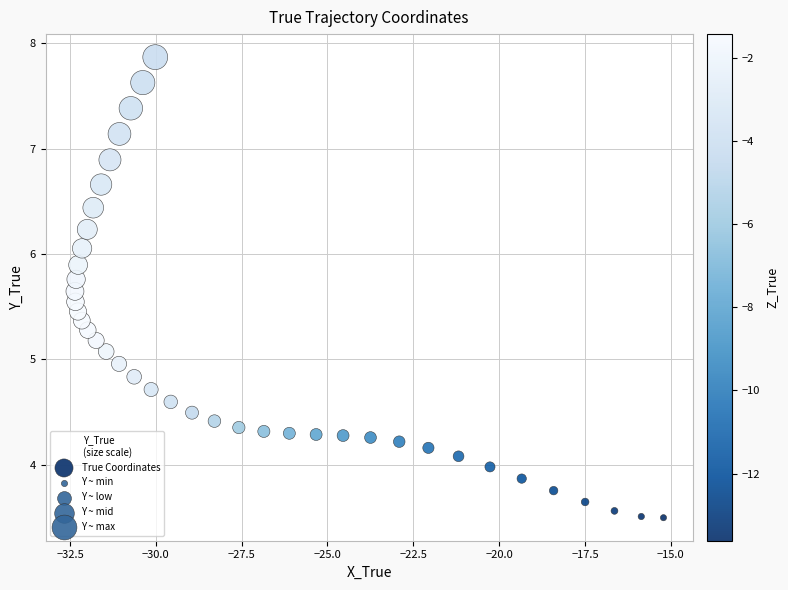

What is the range of X values (max minus min)?

17.1